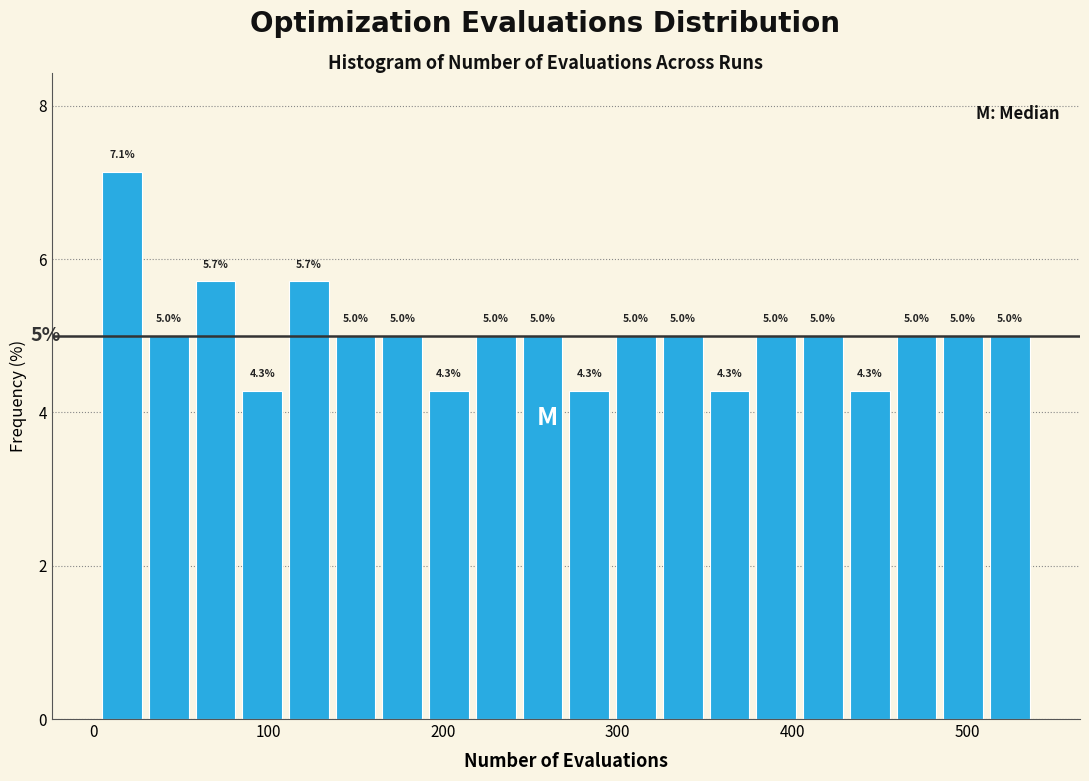

Around what value on the x-axis is the tallest bar? Give the approximate position of its centre, as read against the axis.

20